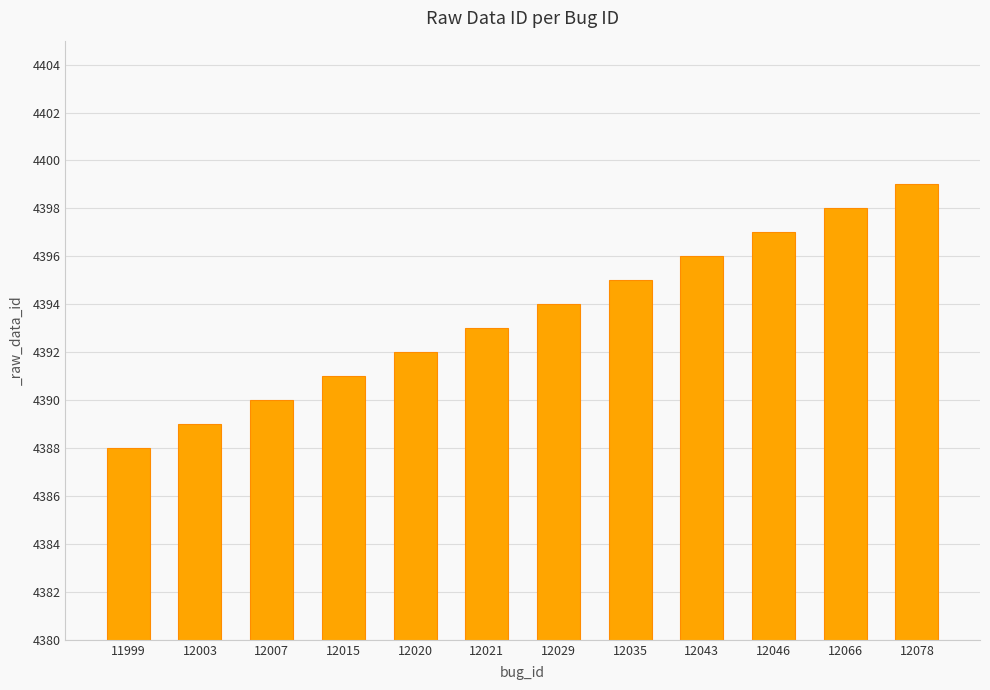

The chart shows a value of 6515 at 12043. True or false?

False